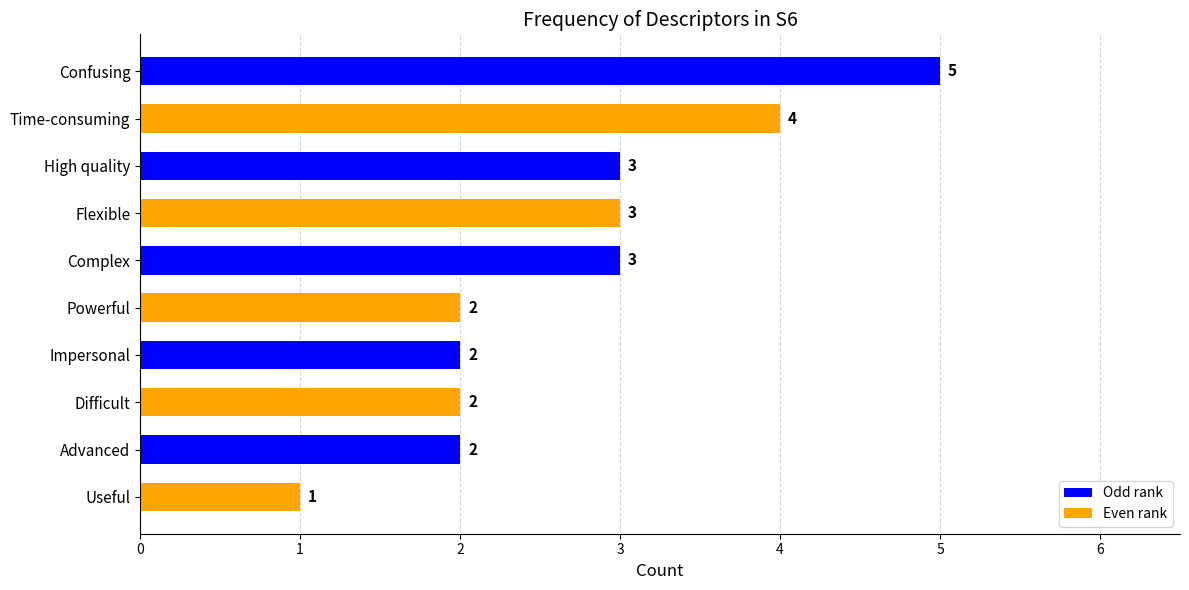

What is the average value?

3